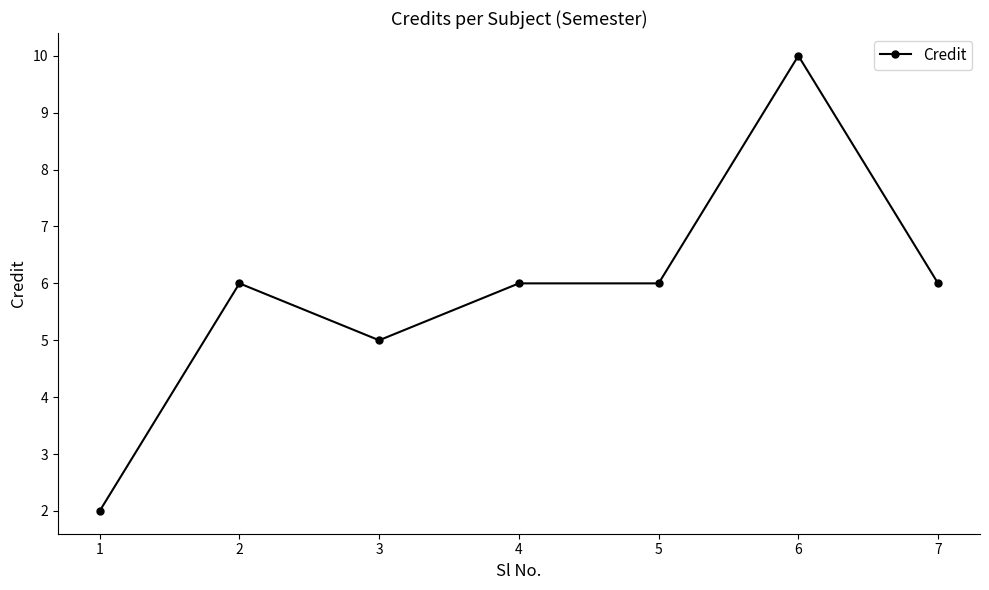

What is the sum of all values?

41